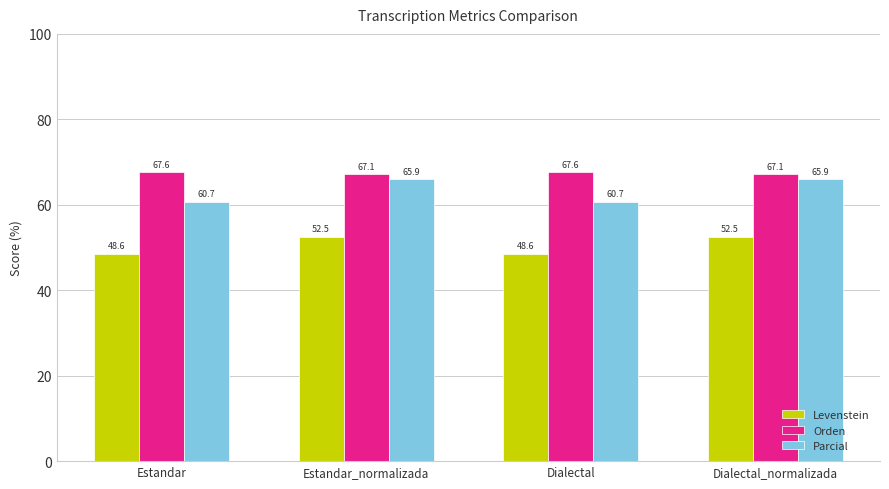

At how many categories does at least one series exceed 48?

4